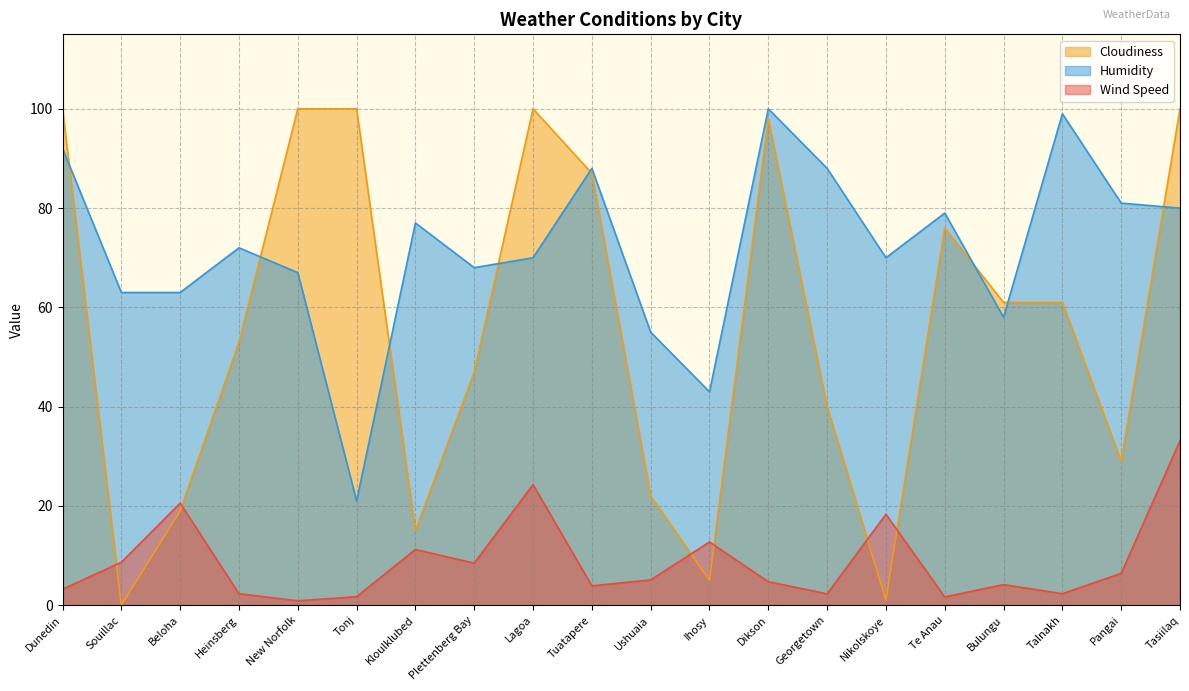

Reading left to right, transcribe all the data shown in this chart.

Wind Speed: Dunedin=3.2	Souillac=8.7	Beloha=20.6	Heinsberg=2.3	New Norfolk=0.9	Tonj=1.7	Kloulklubed=11.2	Plettenberg Bay=8.5	Lagoa=24.3	Tuatapere=3.9	Ushuaia=5.1	Ihosy=12.8	Dikson=4.7	Georgetown=2.3	Nikolskoye=18.3	Te Anau=1.7	Bulungu=4.2	Talnakh=2.3	Pangai=6.4	Tasiilaq=33.1
Humidity: Dunedin=92.0	Souillac=63.0	Beloha=63.0	Heinsberg=72.0	New Norfolk=67.0	Tonj=21.0	Kloulklubed=77.0	Plettenberg Bay=68.0	Lagoa=70.0	Tuatapere=88.0	Ushuaia=55.0	Ihosy=43.0	Dikson=100.0	Georgetown=88.0	Nikolskoye=70.0	Te Anau=79.0	Bulungu=58.0	Talnakh=99.0	Pangai=81.0	Tasiilaq=80.0
Cloudiness: Dunedin=100.0	Souillac=0.0	Beloha=19.0	Heinsberg=53.0	New Norfolk=100.0	Tonj=100.0	Kloulklubed=15.0	Plettenberg Bay=47.0	Lagoa=100.0	Tuatapere=87.0	Ushuaia=22.0	Ihosy=5.0	Dikson=98.0	Georgetown=40.0	Nikolskoye=1.0	Te Anau=76.0	Bulungu=61.0	Talnakh=61.0	Pangai=29.0	Tasiilaq=100.0